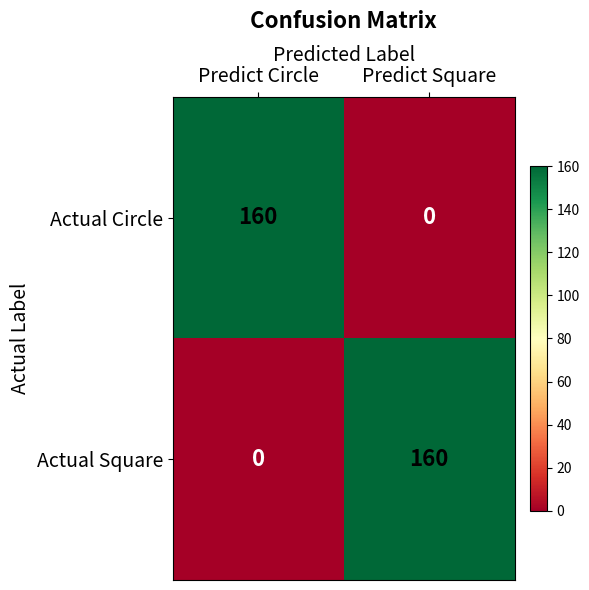

Rank the series at Predict Square from highest to lowest value.

Actual Square, Actual Circle